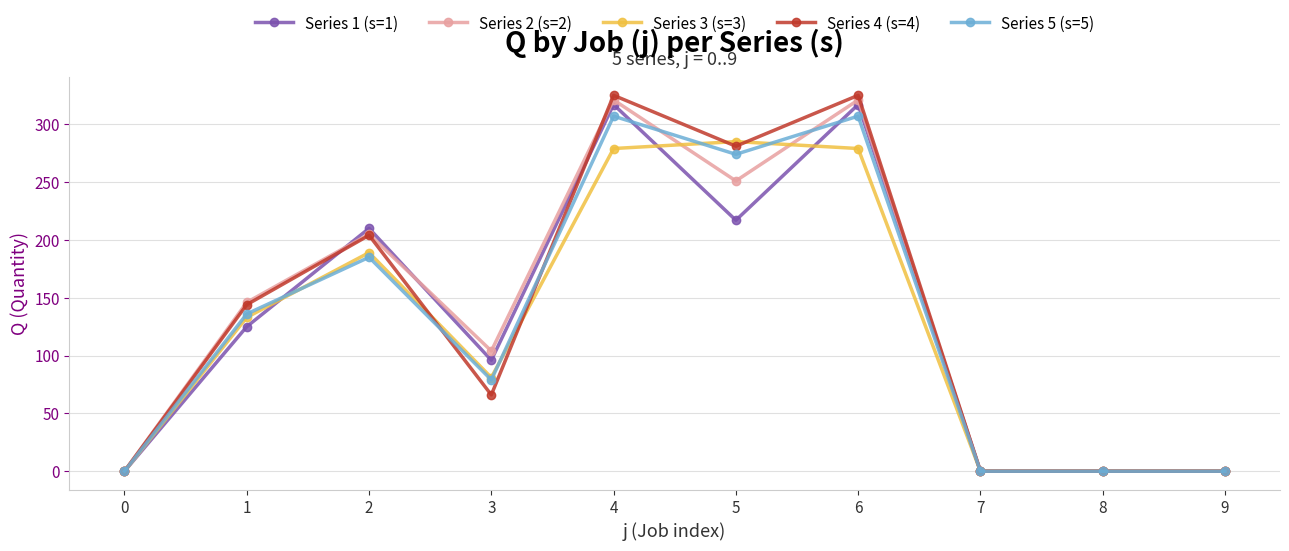

Reading left to right, list all the values displayed in this chart.

Series 1 (s=1): 0	125	210	96	317	217	317	0	0	0
Series 2 (s=2): 0	146	205	104	321	251	321	0	0	0
Series 3 (s=3): 0	133	189	81	279	285	279	0	0	0
Series 4 (s=4): 0	144	204	66	325	281	325	0	0	0
Series 5 (s=5): 0	136	185	79	307	274	307	0	0	0